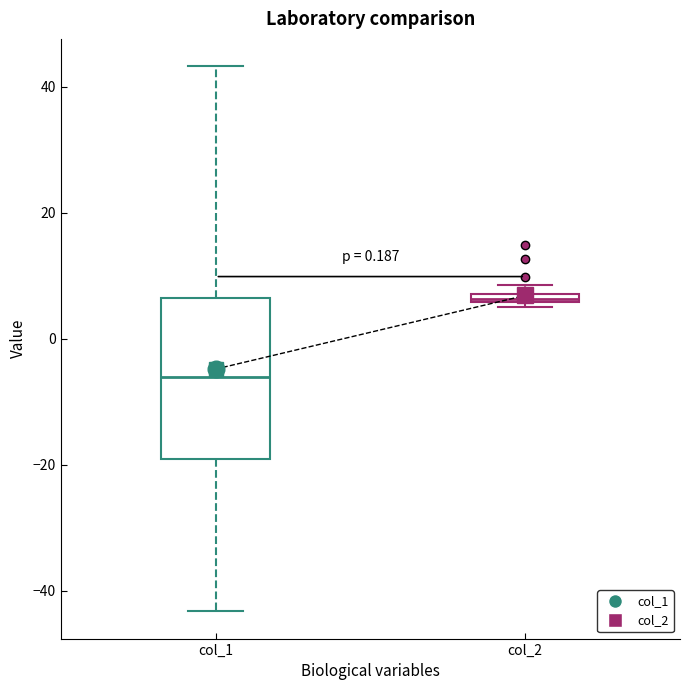

Where is the upper edge of the box for col_1 on the y-axis? The values are not printed on the chart, so give them approximately, as read against the axis.

6